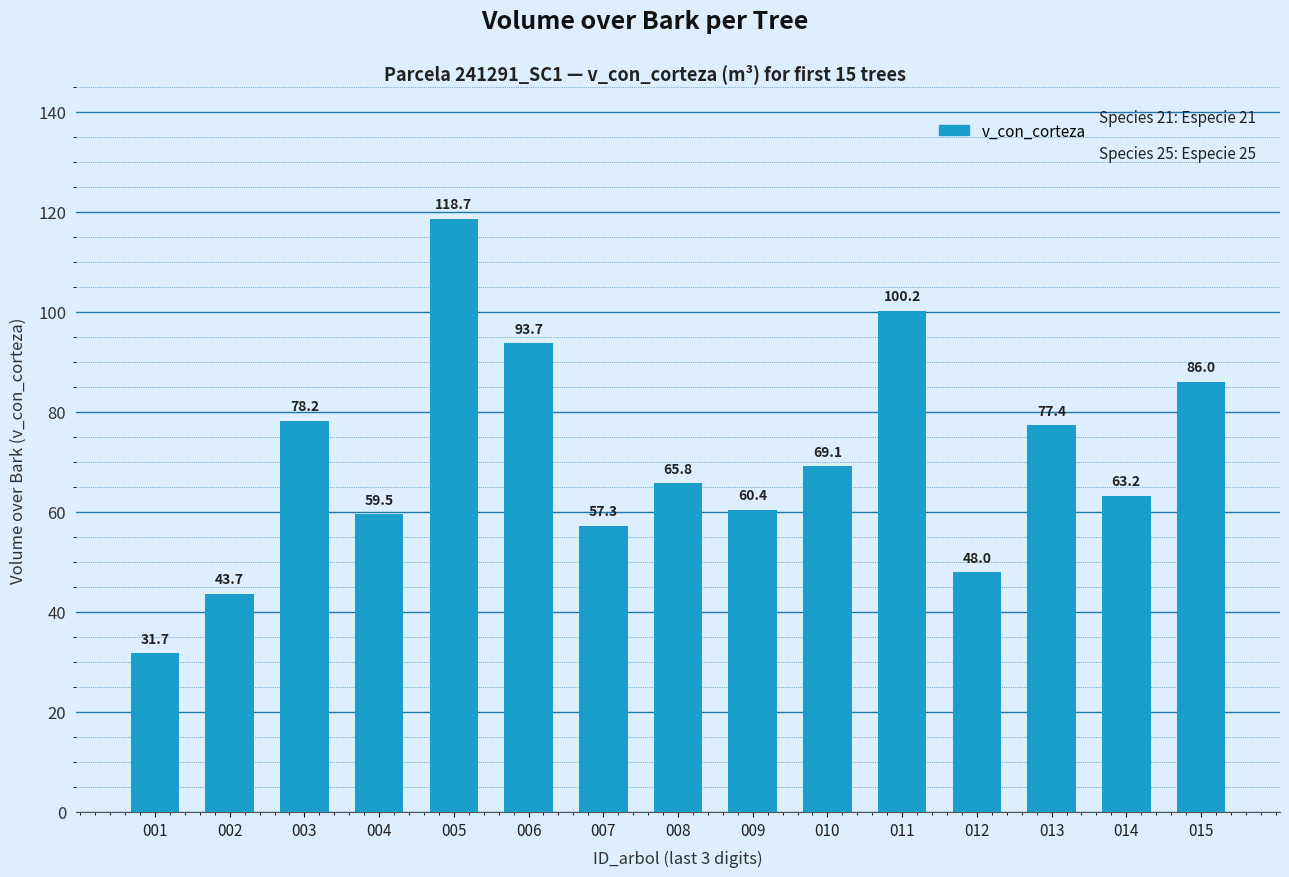

At which category does the chart reach its peak across all series?

005